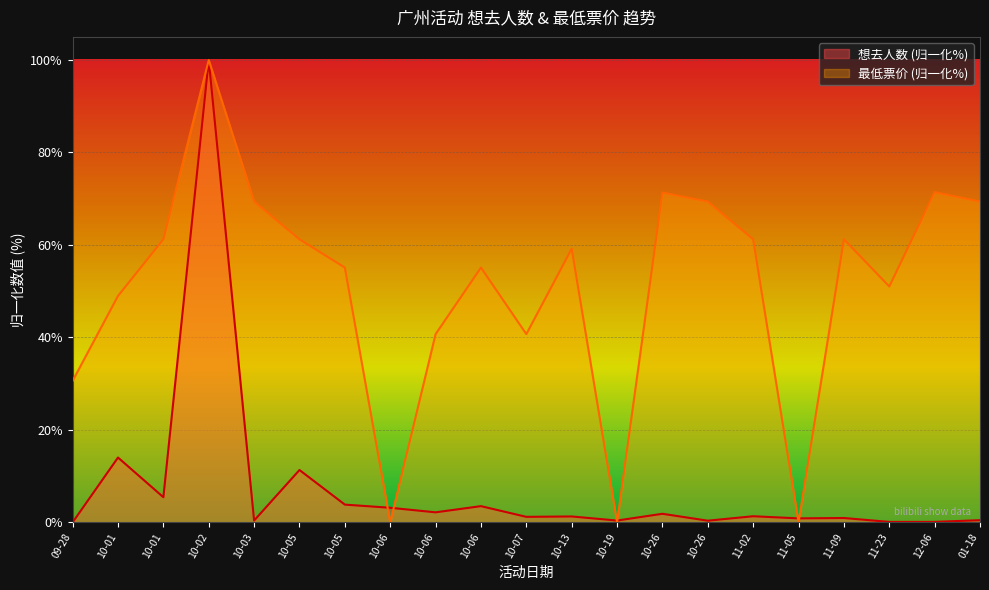

Rank the series by their maximum value, from lowest to highest.

想去人数, 最低票价